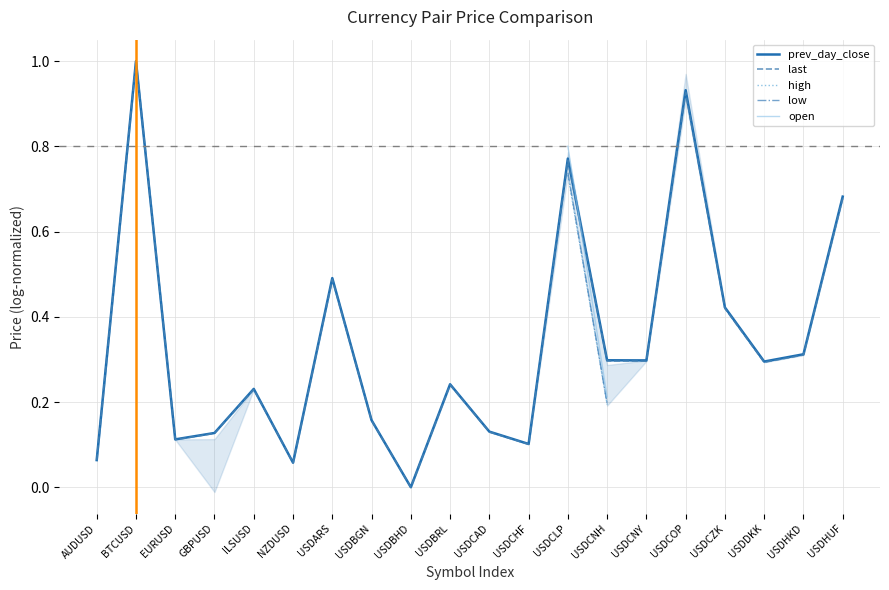

Is it true that last equals 0.3 at USDBRL?

False